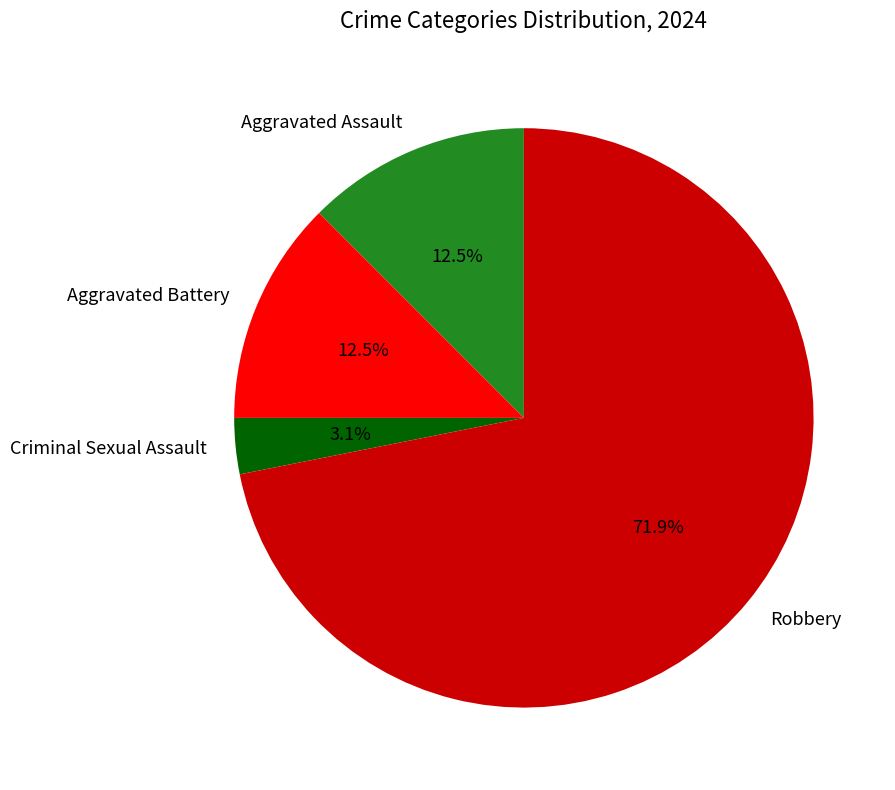

Count the number of slices in the pie.

4